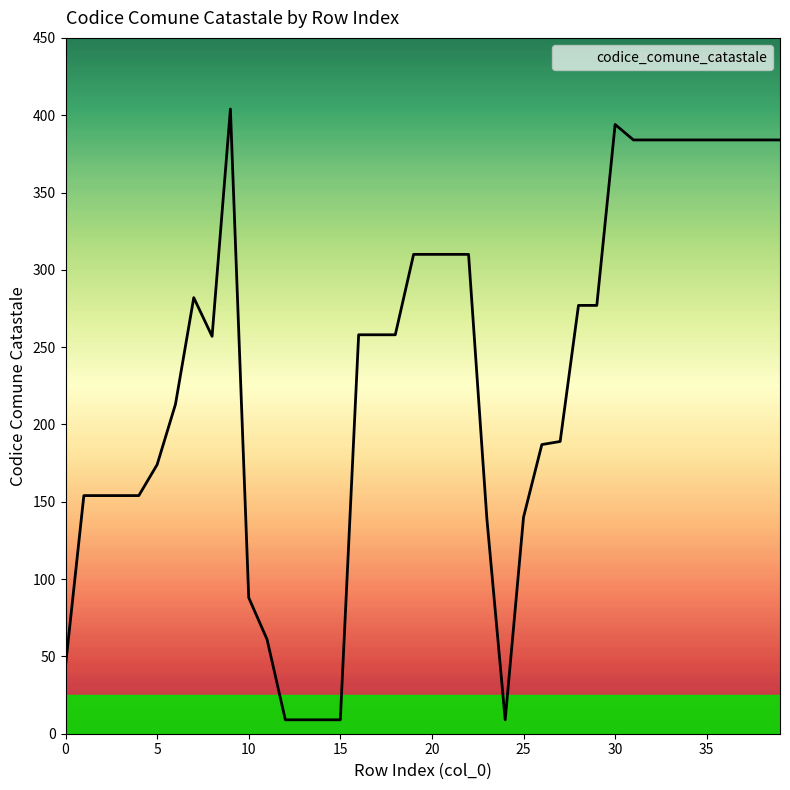

What is the minimum value shown in the chart?

9